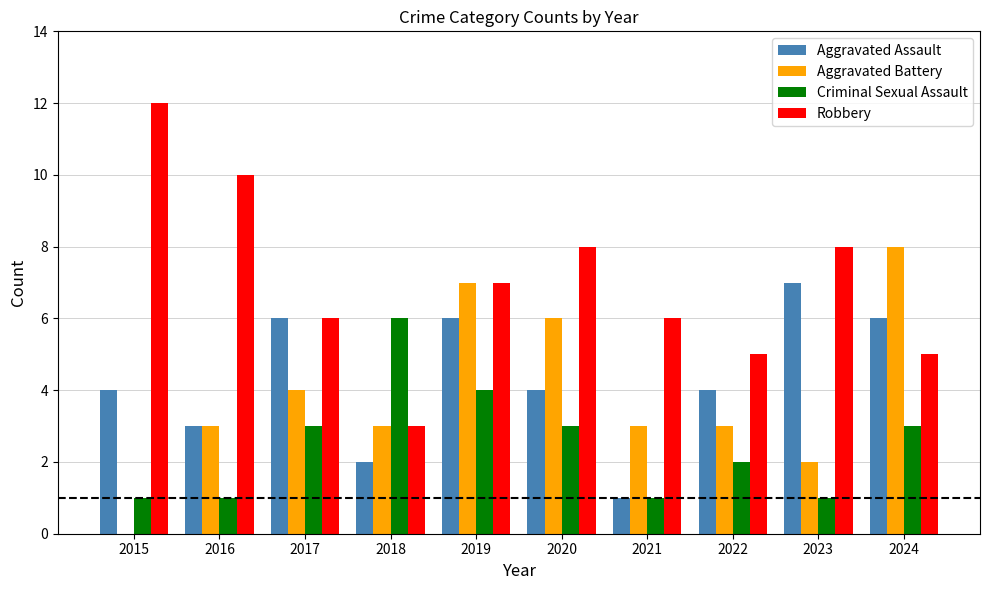

The value of Aggravated Battery at 2024 is 3. True or false?

False